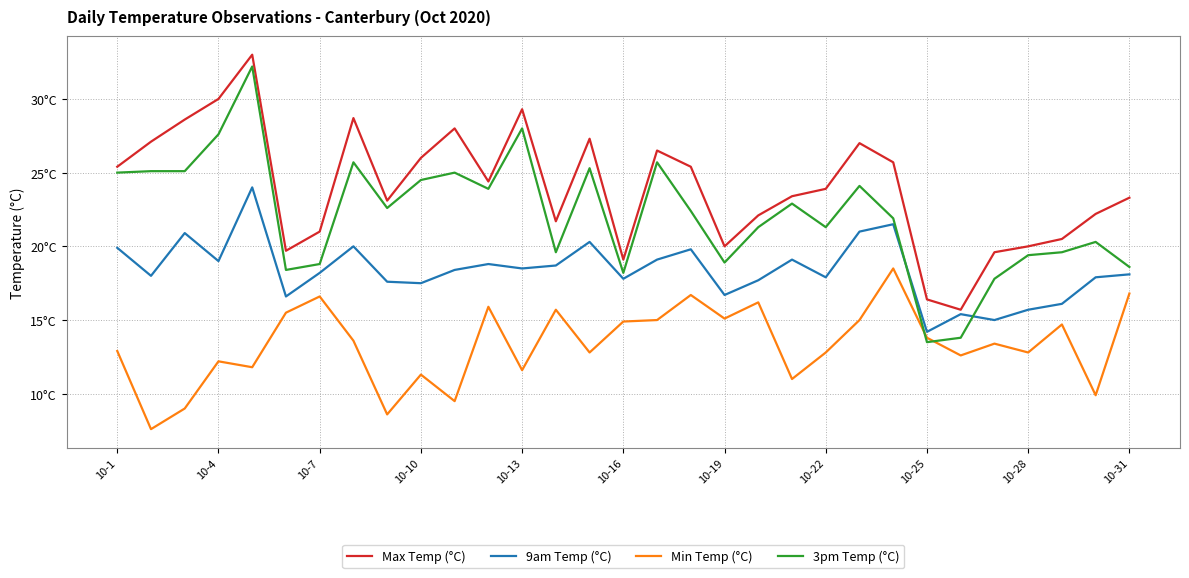

Reading left to right, transcribe all the data shown in this chart.

Max Temp (°C): 25.4	27.1	28.6	30.0	33.0	19.7	21.0	28.7	23.1	26.0	28.0	24.4	29.3	21.7	27.3	19.1	26.5	25.4	20.0	22.1	23.4	23.9	27.0	25.7	16.4	15.7	19.6	20.0	20.5	22.2	23.3
9am Temp (°C): 19.9	18.0	20.9	19.0	24.0	16.6	18.2	20.0	17.6	17.5	18.4	18.8	18.5	18.7	20.3	17.8	19.1	19.8	16.7	17.7	19.1	17.9	21.0	21.5	14.2	15.4	15.0	15.7	16.1	17.9	18.1
Min Temp (°C): 12.9	7.6	9.0	12.2	11.8	15.5	16.6	13.6	8.6	11.3	9.5	15.9	11.6	15.7	12.8	14.9	15.0	16.7	15.1	16.2	11.0	12.8	15.0	18.5	13.8	12.6	13.4	12.8	14.7	9.9	16.8
3pm Temp (°C): 25.0	25.1	25.1	27.6	32.2	18.4	18.8	25.7	22.6	24.5	25.0	23.9	28.0	19.6	25.3	18.2	25.7	22.4	18.9	21.3	22.9	21.3	24.1	21.9	13.5	13.8	17.8	19.4	19.6	20.3	18.6